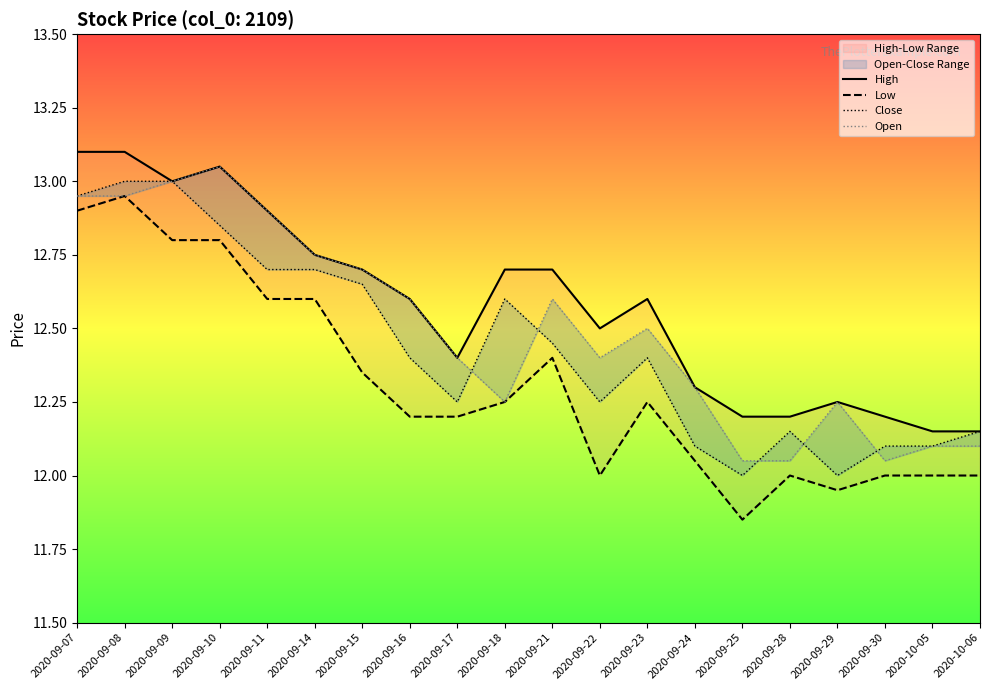

What is the label of the 10th point from the left?

2020-09-18